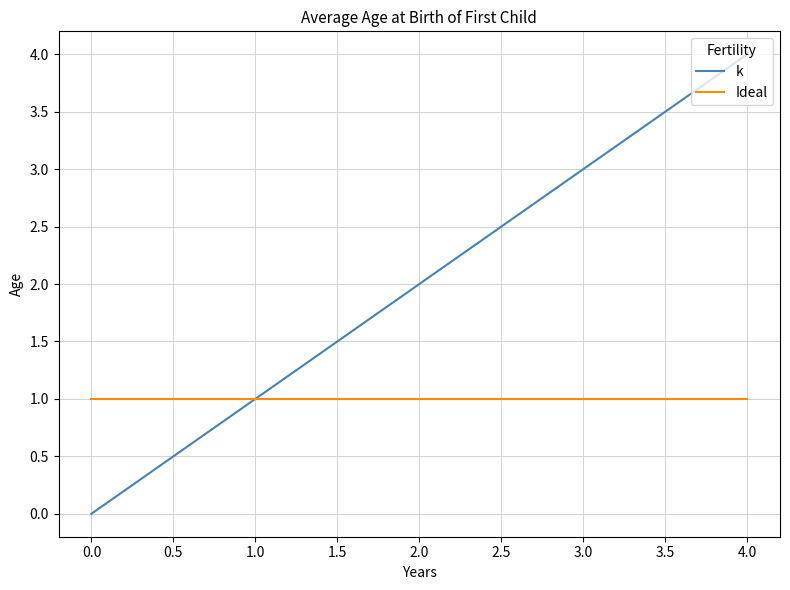

What is the sum of all Ideal values?

5